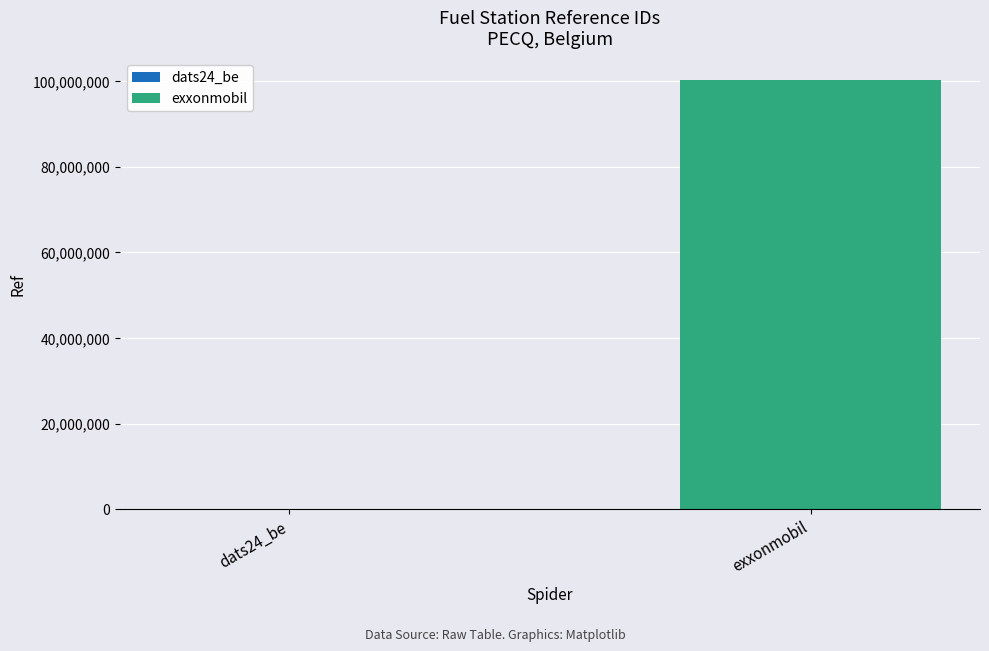

What is the greatest value displayed?

100356909